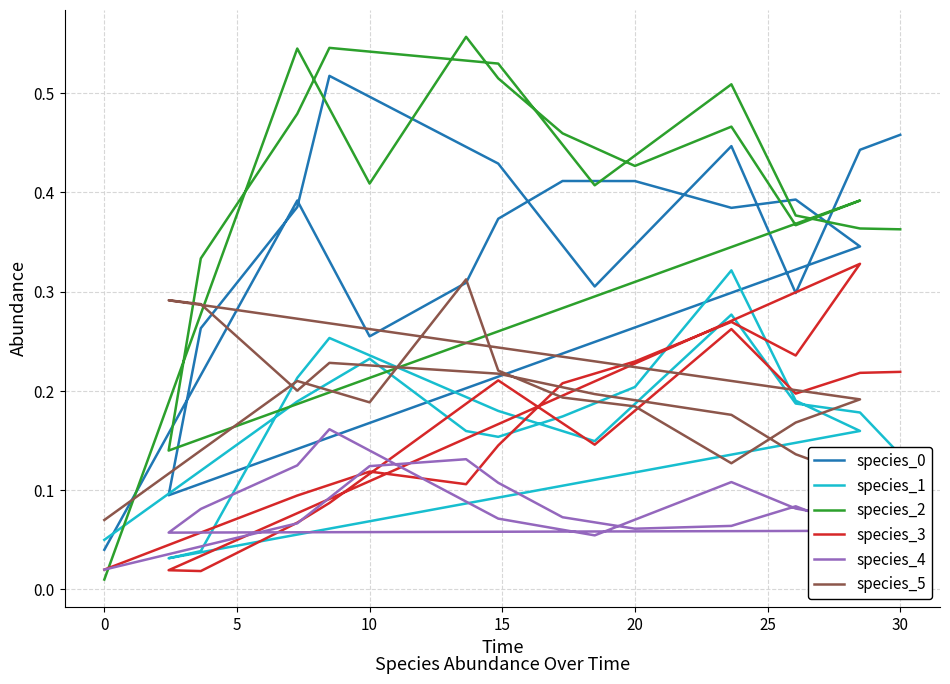

Does the chart display data point markers on the line(s)?

No